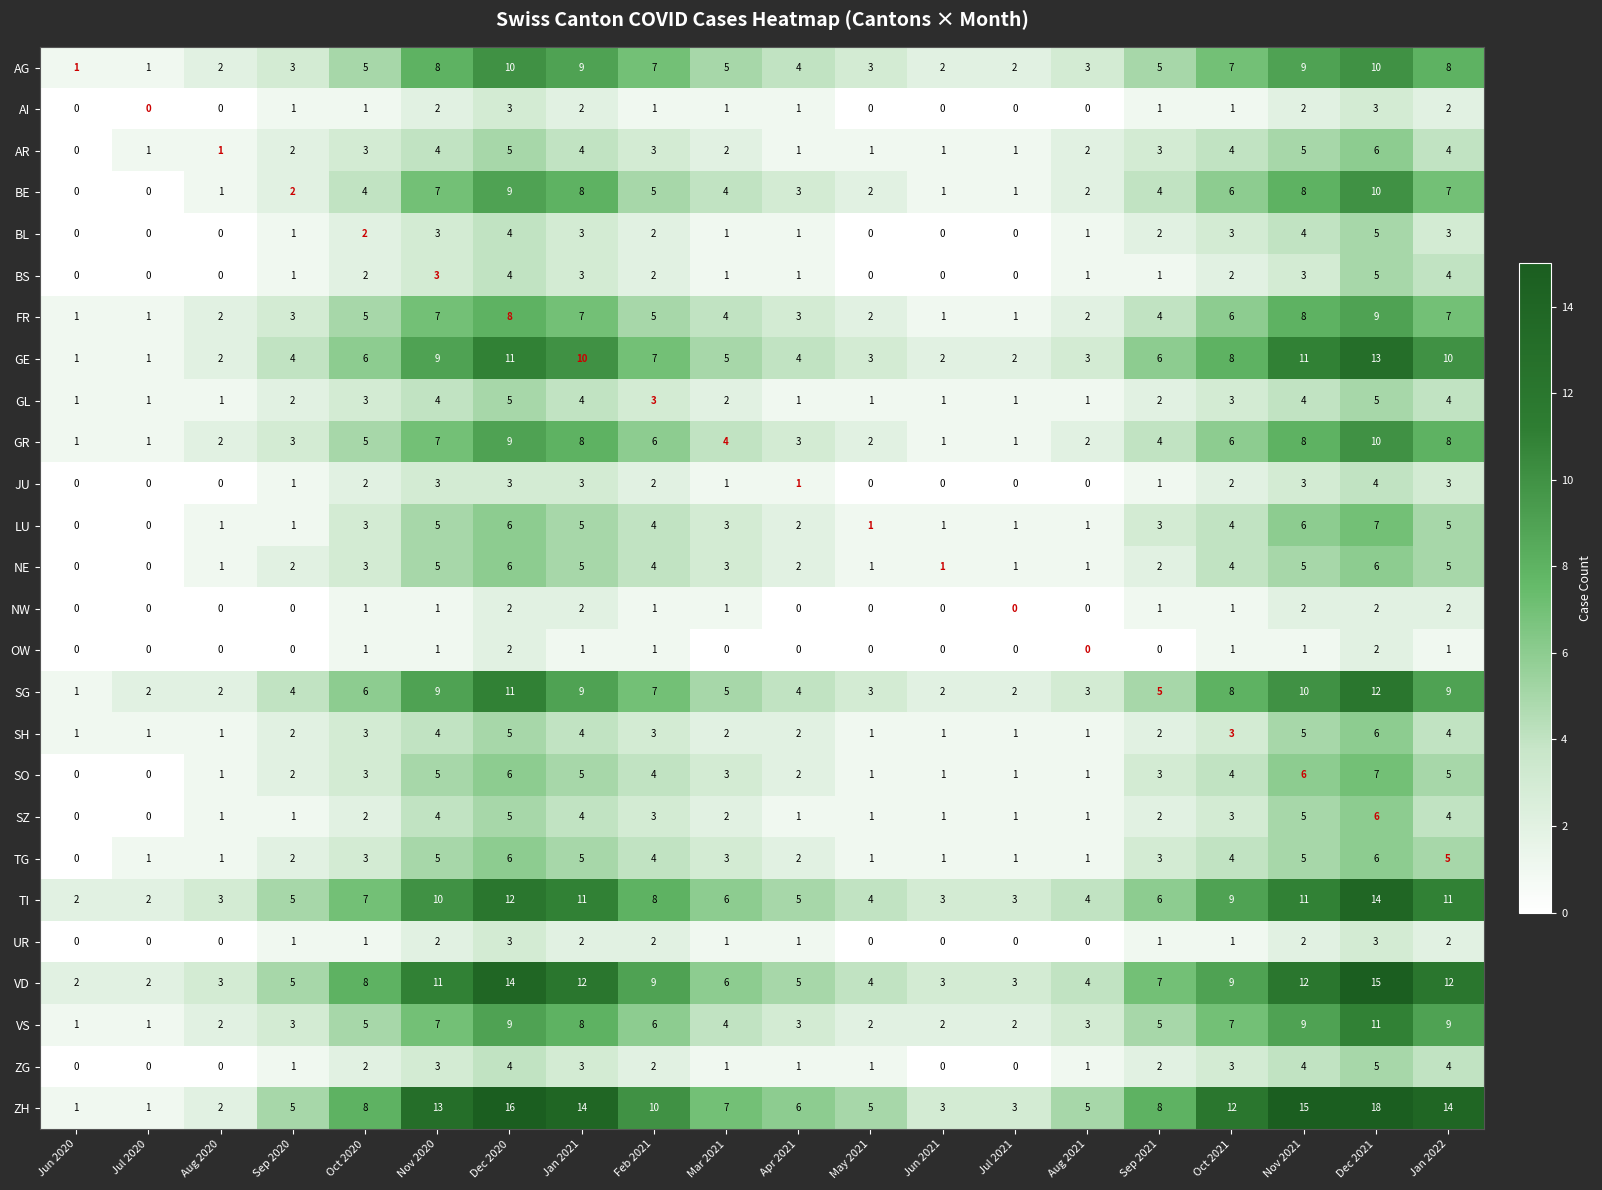

What is the highest value of the VD series?

15